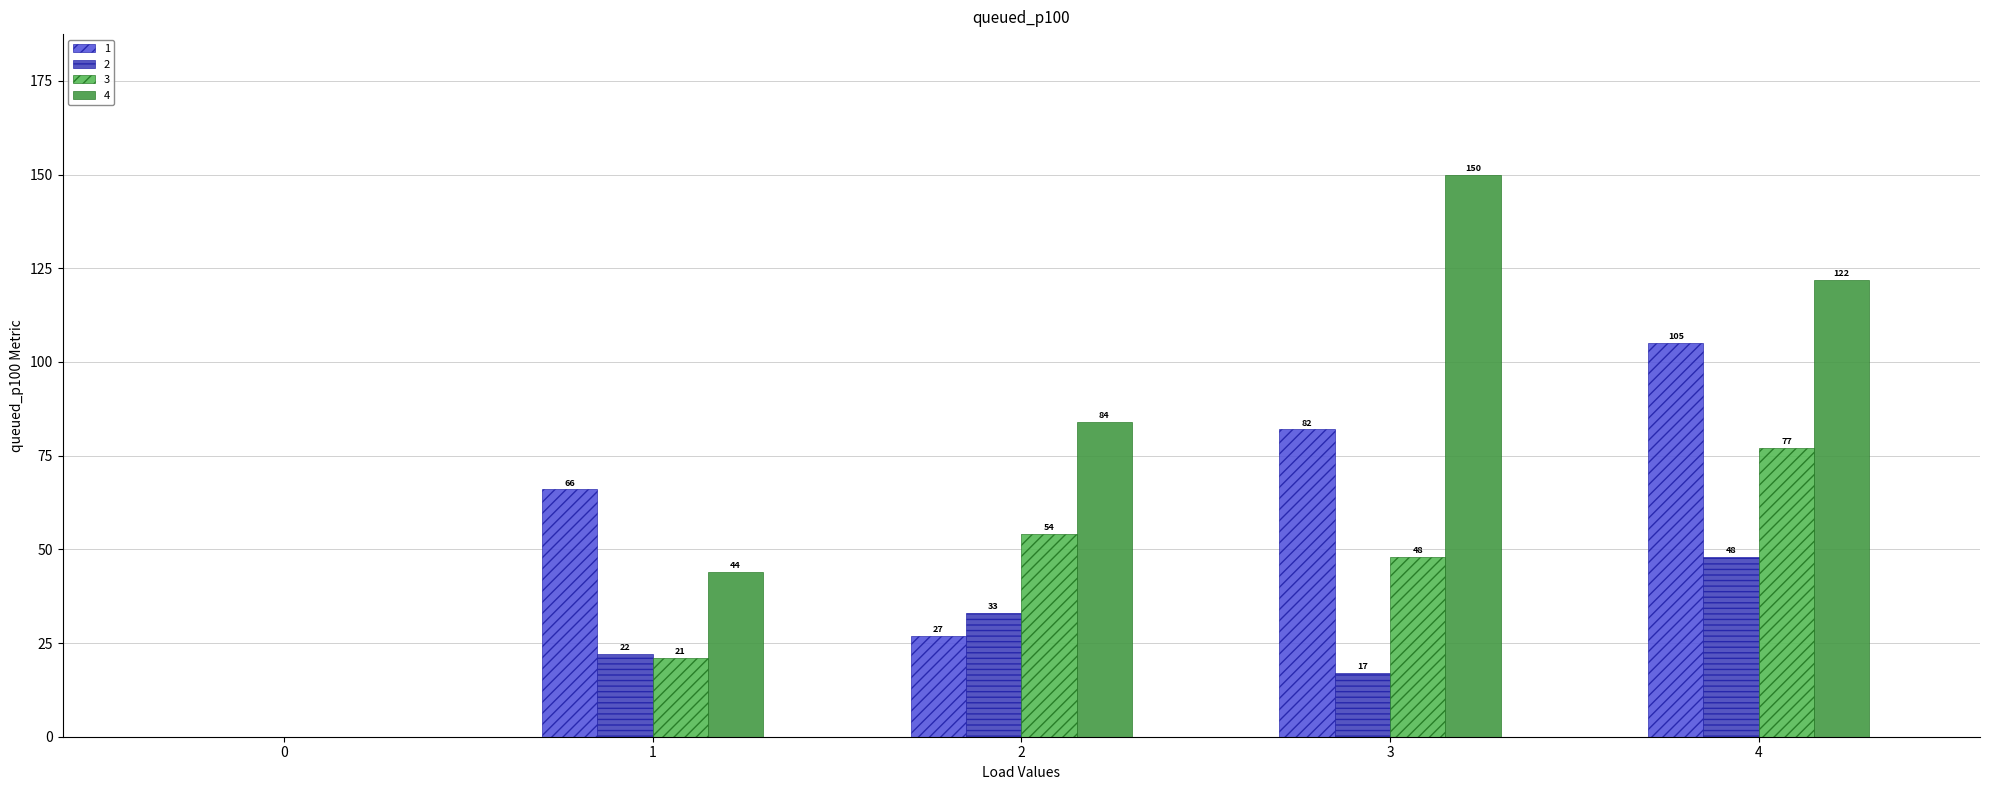

The 2 series shows 33 at 2. True or false?

True